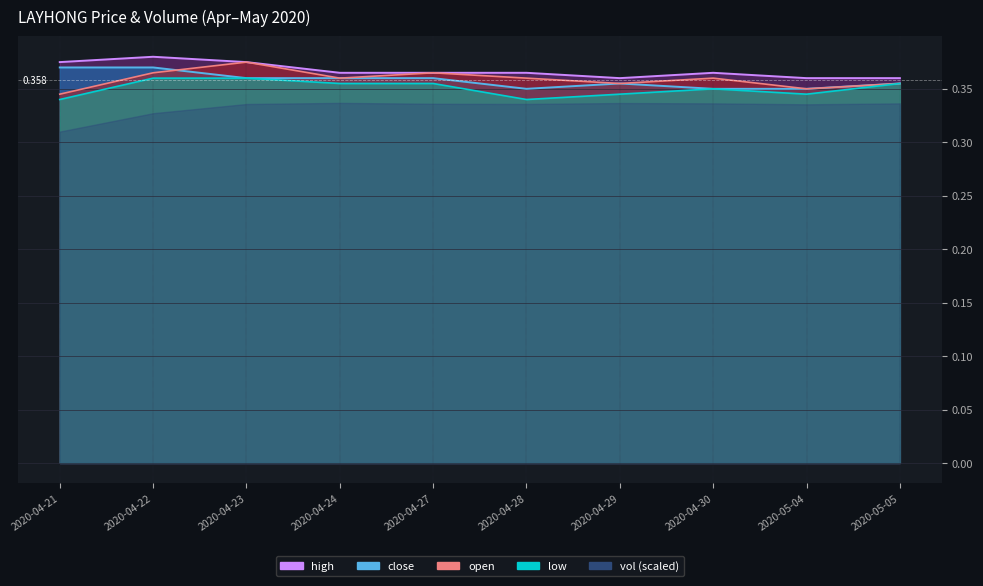

At how many categories does at least one series exceed 0?

10